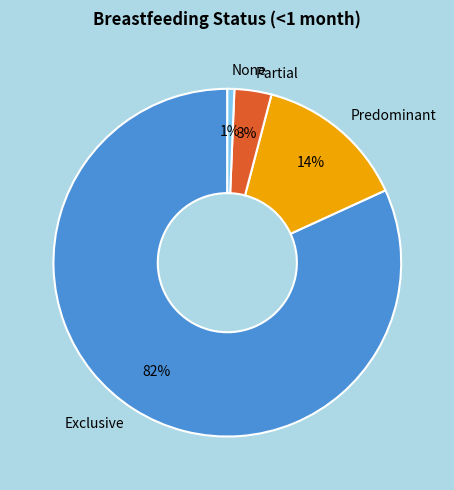

Count the number of slices in the pie.

4